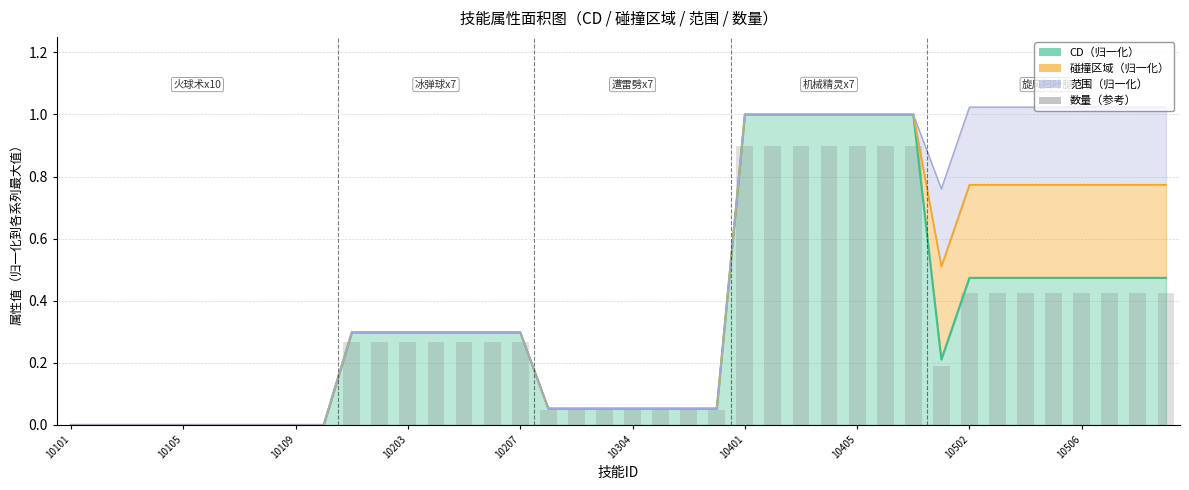

Reading left to right, what are all the values shown in this chart?

0.0	0.0	0.0	0.0	0.0	0.0	0.0	0.0	0.0	0.0	0.3	0.3	0.3	0.3	0.3	0.3	0.3	0.0	0.0	0.0	0.0	0.0	0.0	0.0	0.9	0.9	0.9	0.9	0.9	0.9	0.9	0.2	0.4	0.4	0.4	0.4	0.4	0.4	0.4	0.4